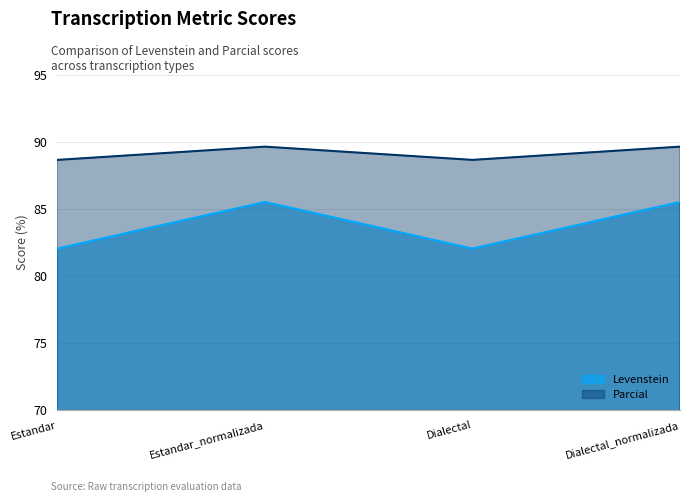

Reading right to left, extract all data points from this chart.

Levenstein: 85.5	82.1	85.5	82.1
Parcial: 89.7	88.7	89.7	88.7